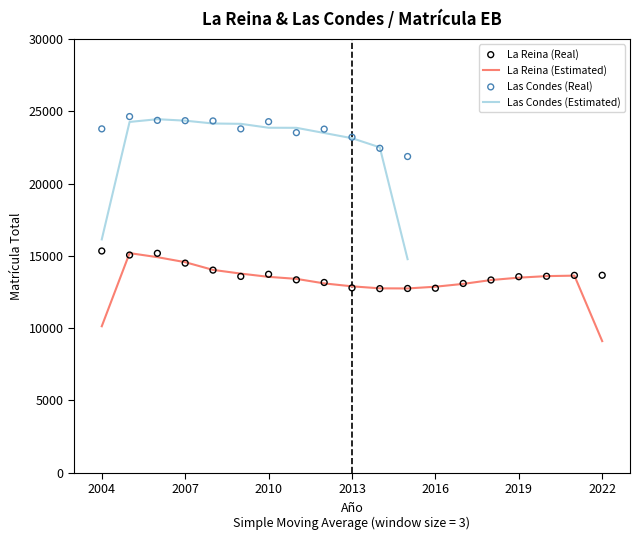

Between 2010 and 2008, which is larger?

2008